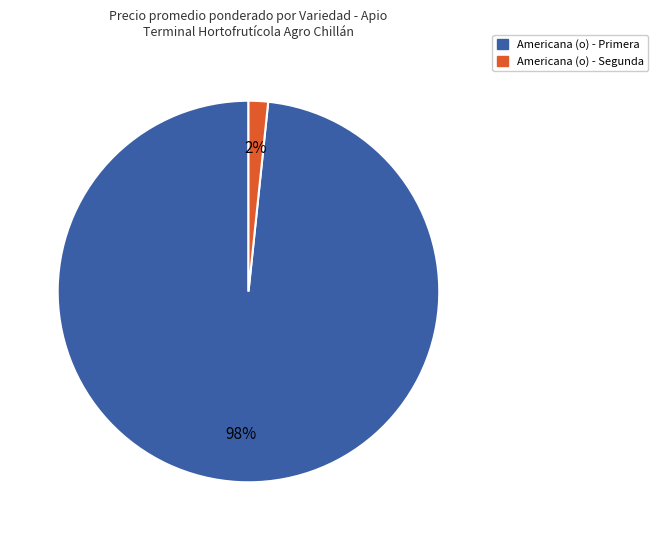

To the nearest percent, what is the average slice percentage?

50%